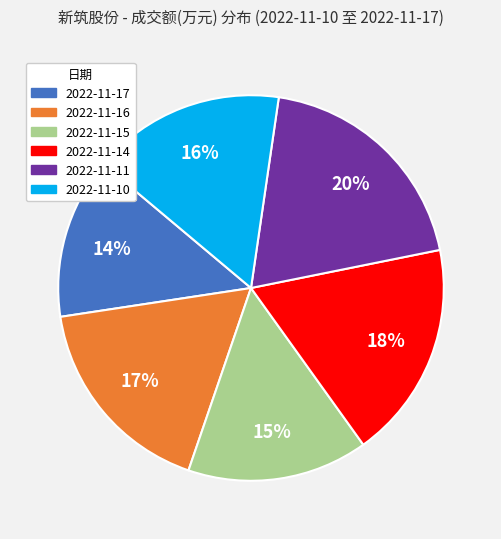

Which category has the biggest portion of the pie?

2022-11-11